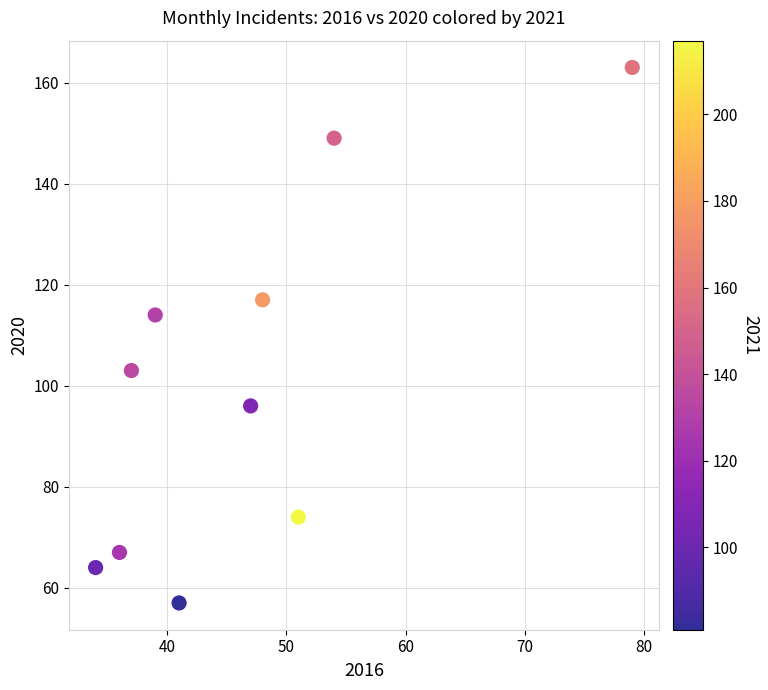

What is the average X value?

47